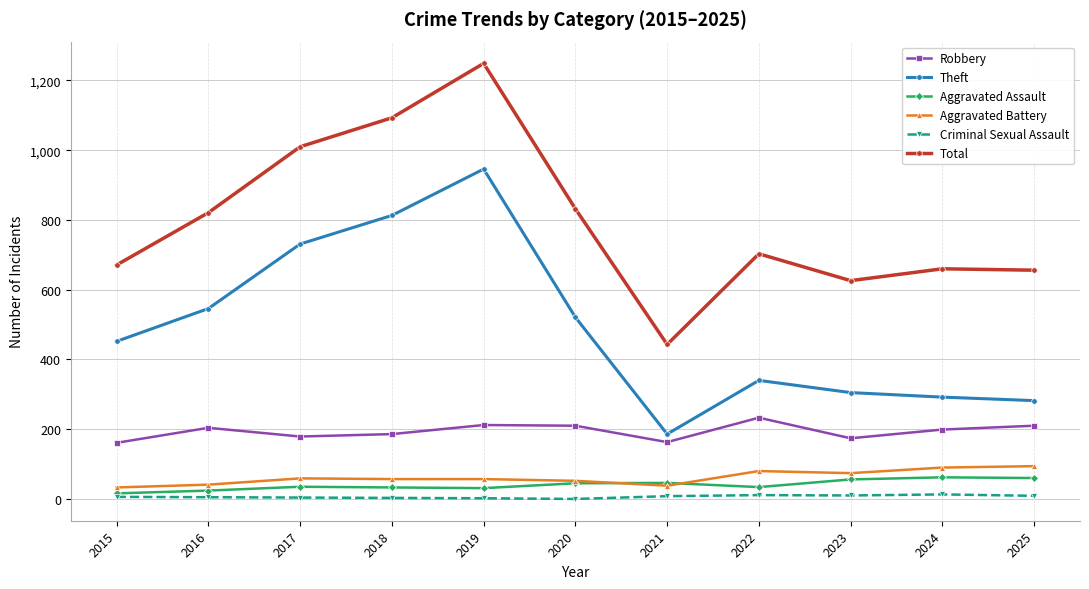

At which label is Theft closest to 566?

2016